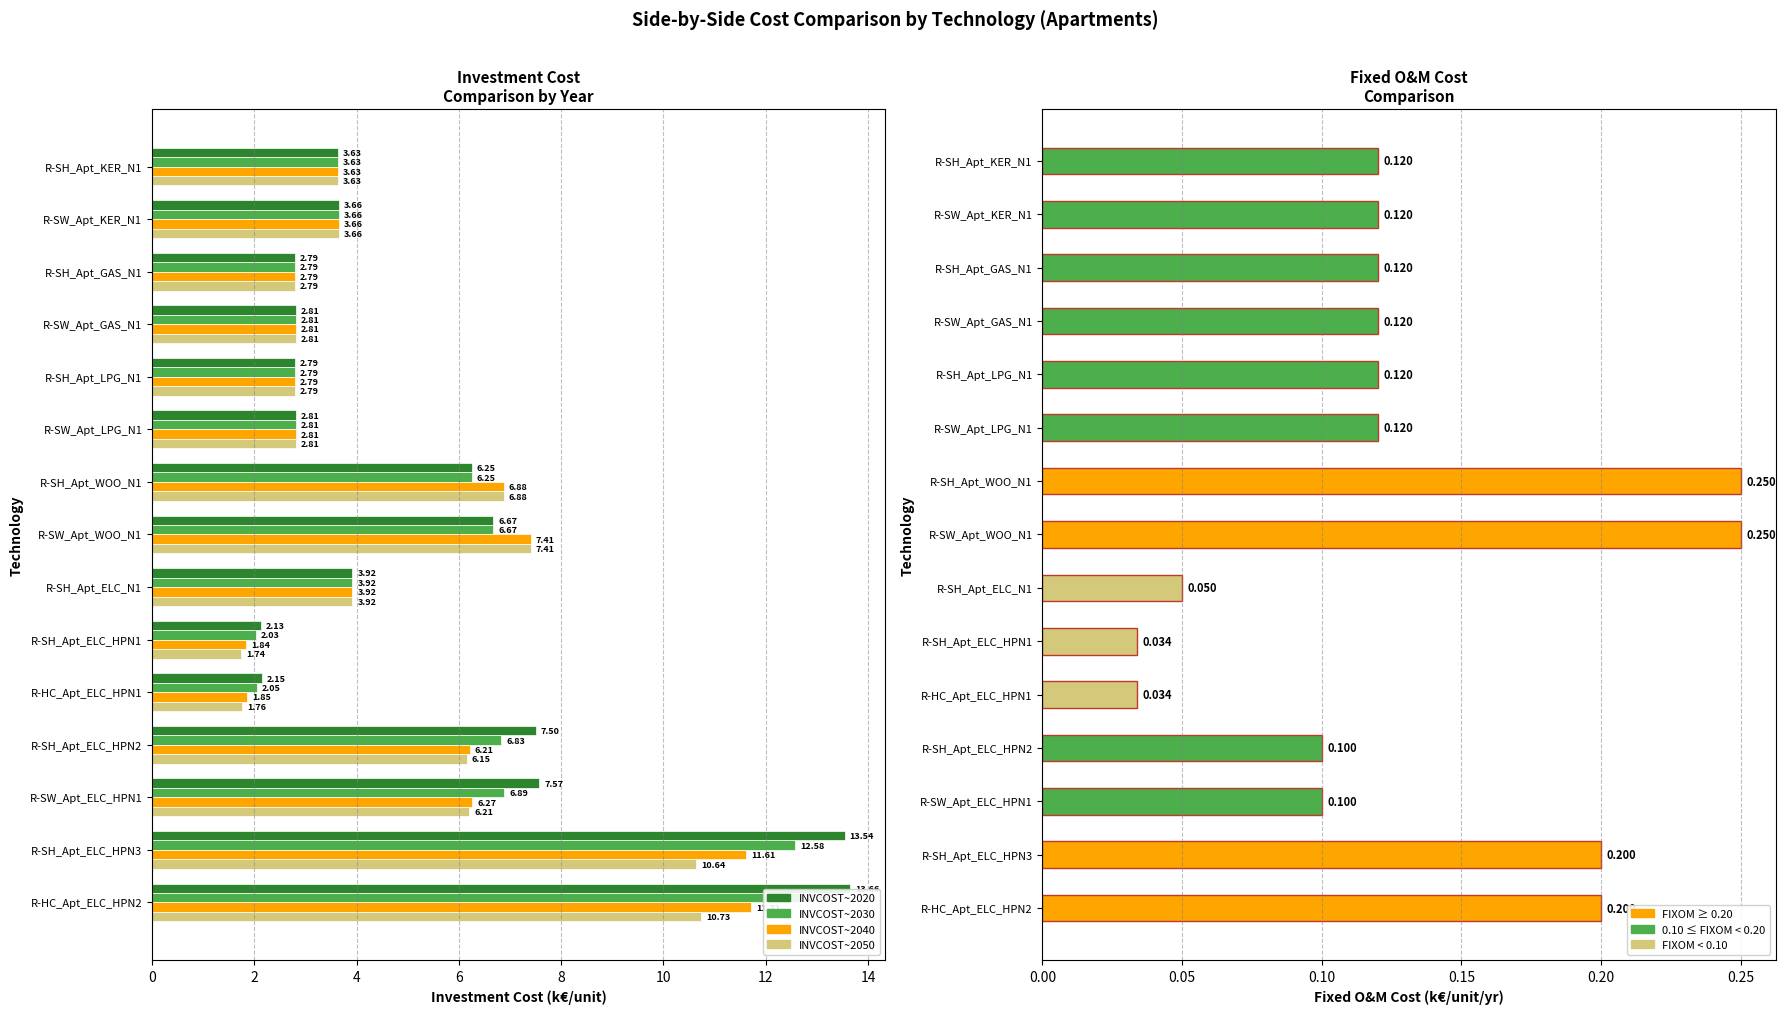

How many distinct data groups are displayed?

5